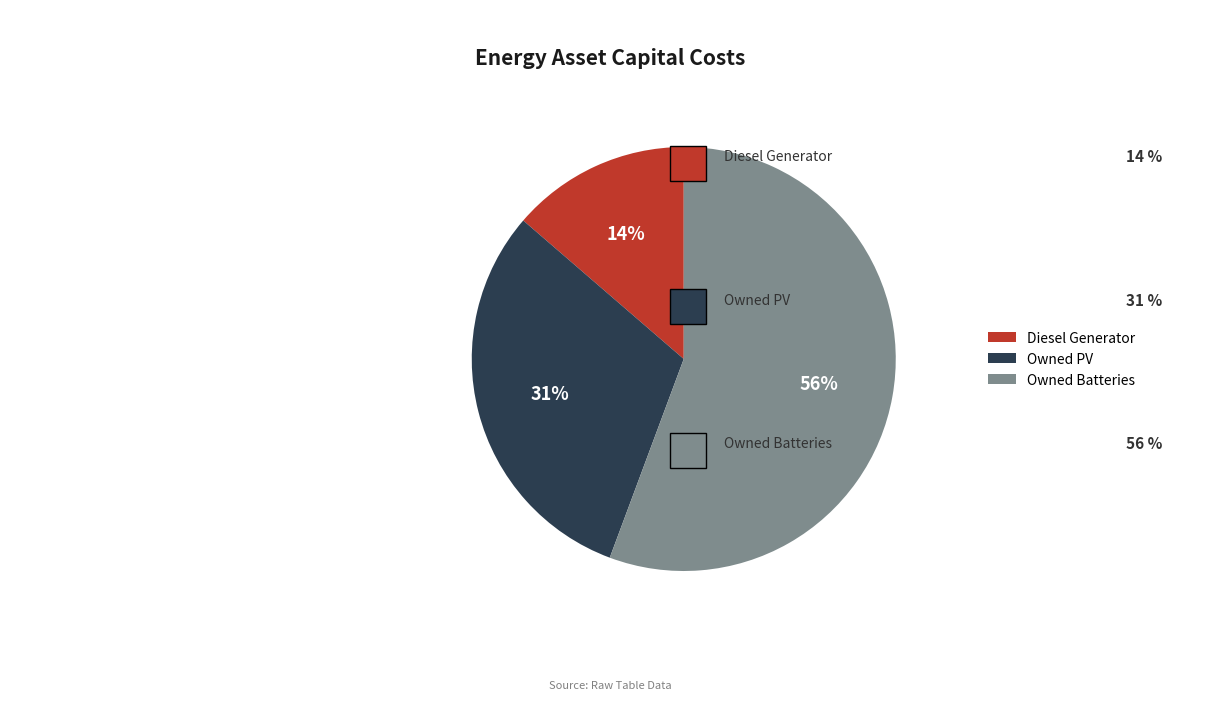

Is Owned PV the majority of the pie?

No